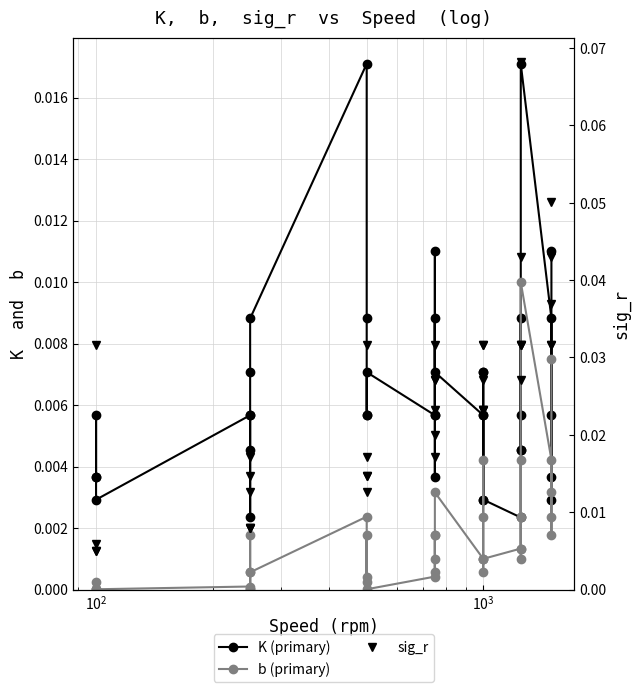

At how many categories does at least one series exceed 0?

38